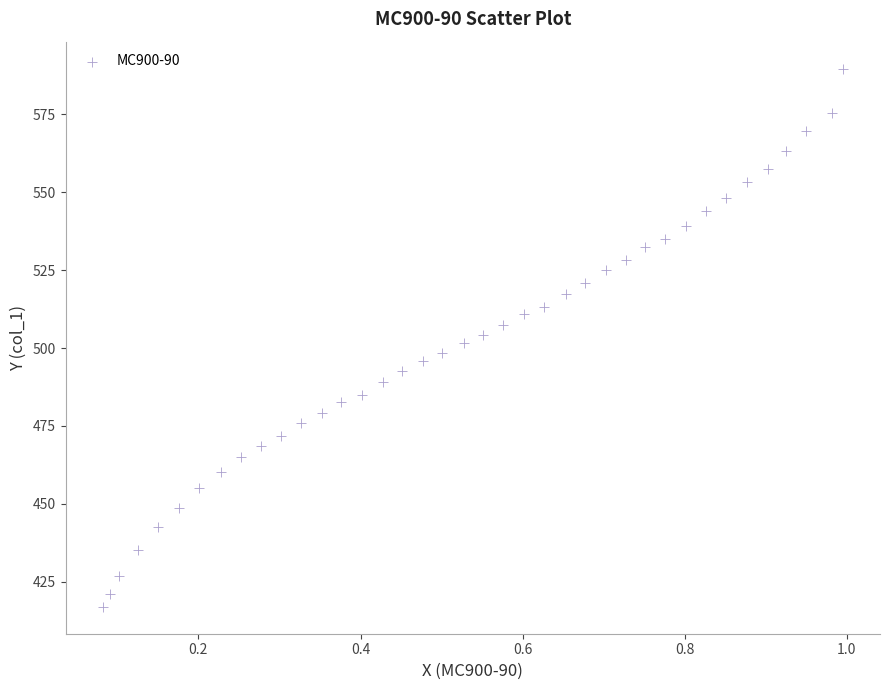

What is the range of Y values (max minus min)?

172.8